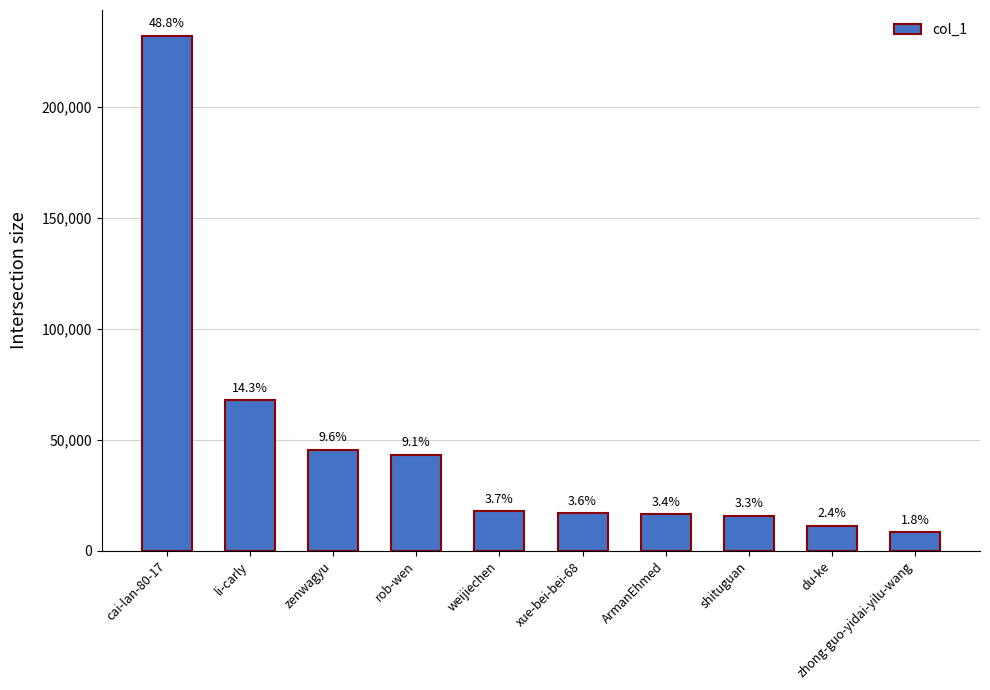

Reading left to right, transcribe all the data shown in this chart.

232000	67784	45568	43330	17793	17034	16381	15856	11303	8508